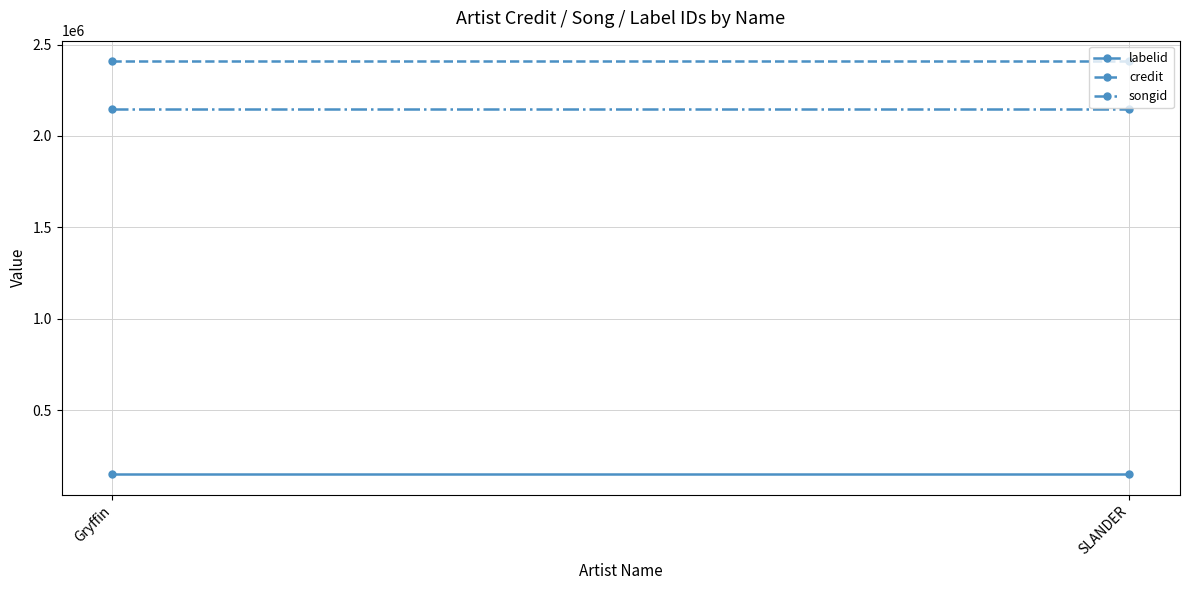

The value of labelid at SLANDER is 210811. True or false?

False